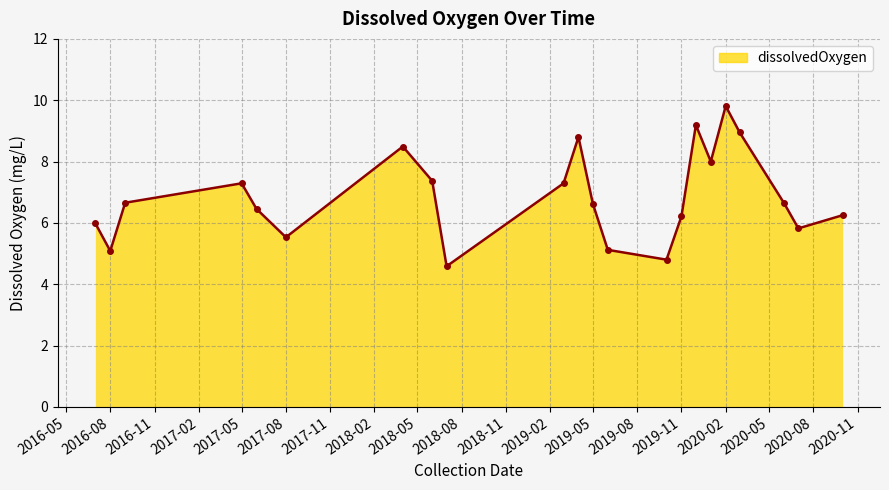

True or false: the data has more than 0 interior local peaks.

True